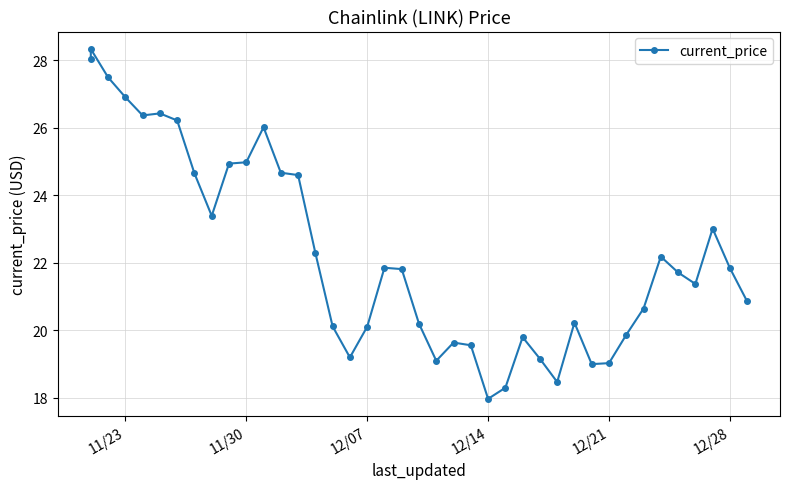

What is the value of the 4th point from the left?

26.9